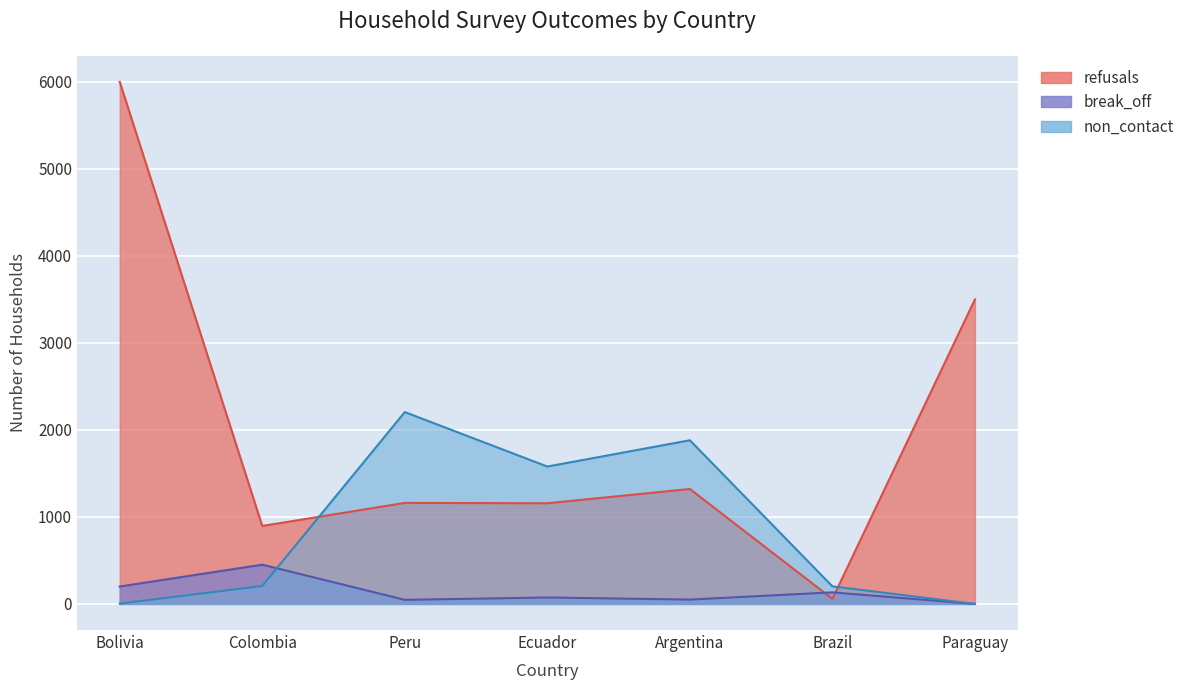

Reading right to left, what are all the values shown in this chart?

refusals: Paraguay=3500	Brazil=58	Argentina=1321	Ecuador=1157	Peru=1161	Colombia=896	Bolivia=6000
break_off: Paraguay=0	Brazil=133	Argentina=50	Ecuador=74	Peru=47	Colombia=451	Bolivia=200
non_contact: Paraguay=0	Brazil=202	Argentina=1881	Ecuador=1579	Peru=2205	Colombia=206	Bolivia=4